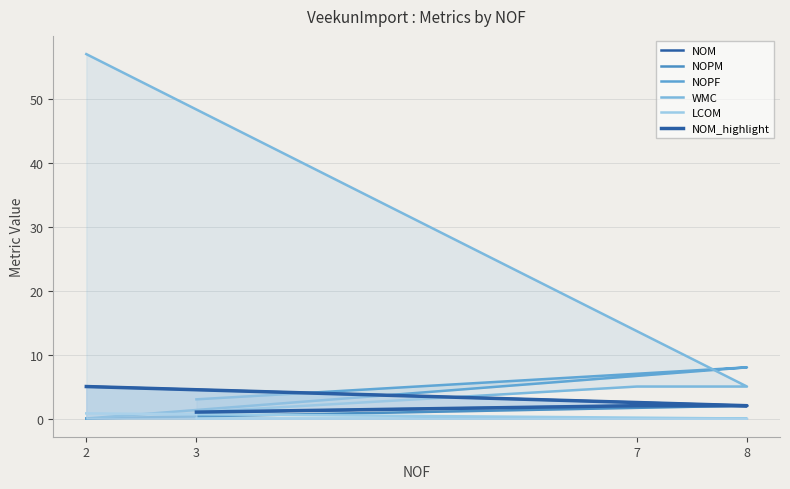

True or false: NOPM and WMC intersect in this chart.

False